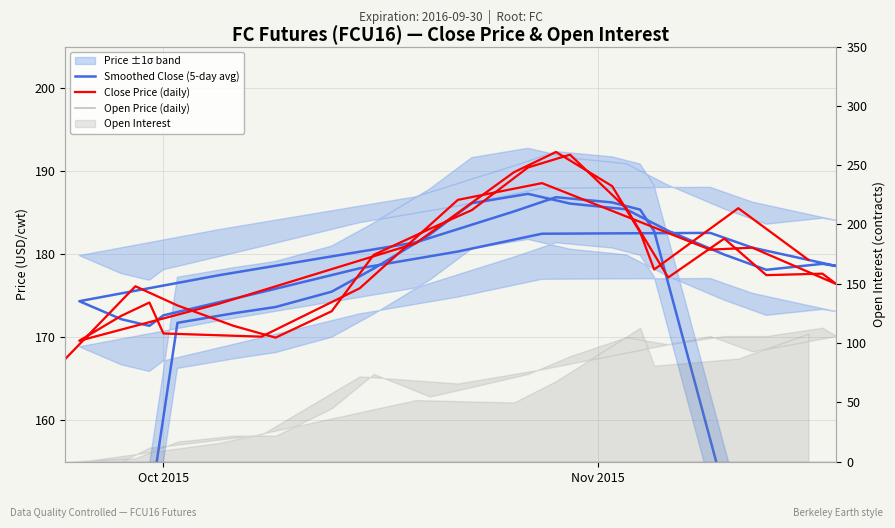

Does the chart display data point markers on the line(s)?

No